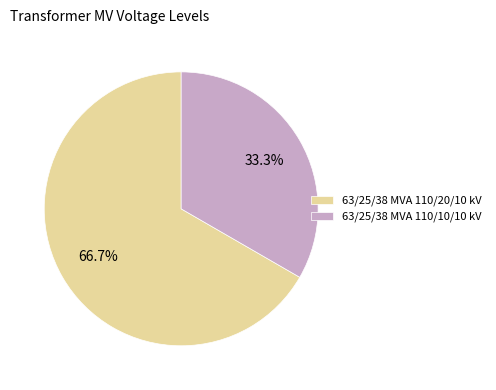

True or false: 63/25/38 MVA 110/10/10 kV accounts for 41% of the total.

False